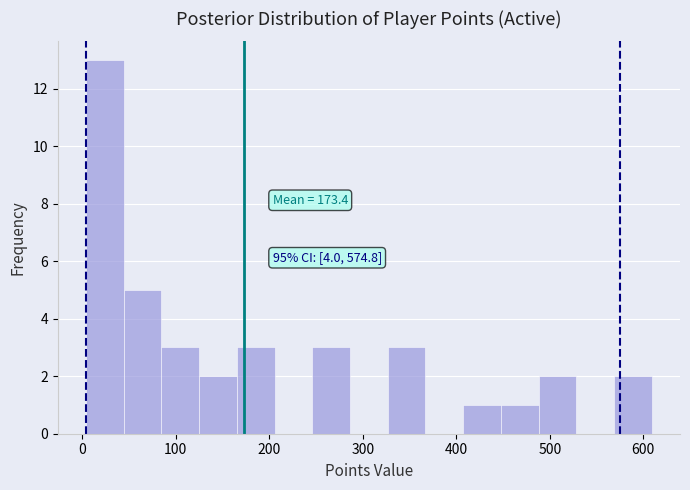

Which range on the x-axis has the tallest bar?

0 to 40